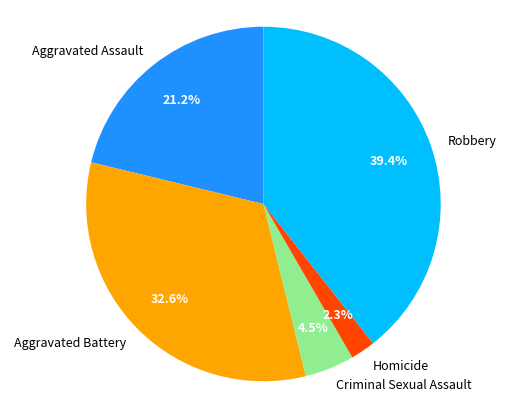

The Aggravated Assault slice represents 32% of the pie. True or false?

False